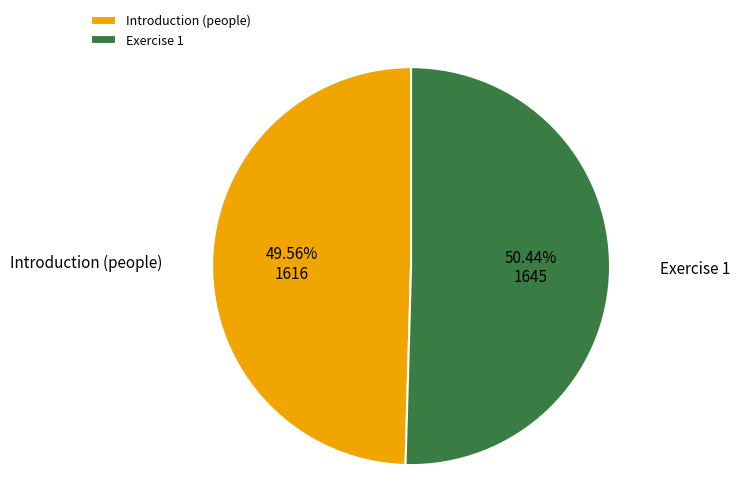

What is the smallest slice in the pie chart?

Introduction (people)